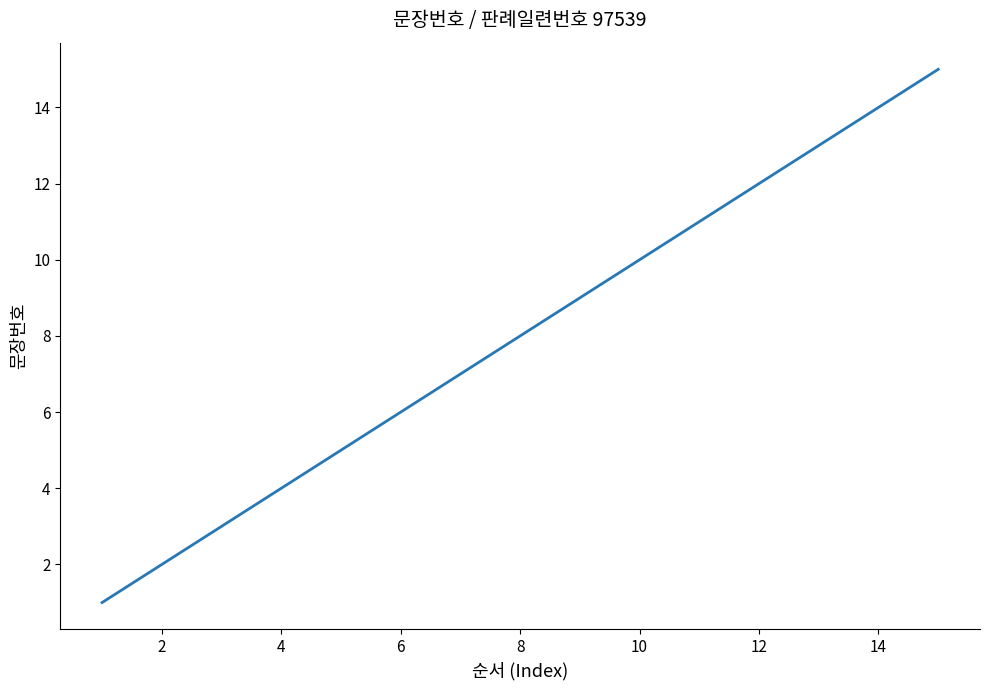

What is the greatest value displayed?

15